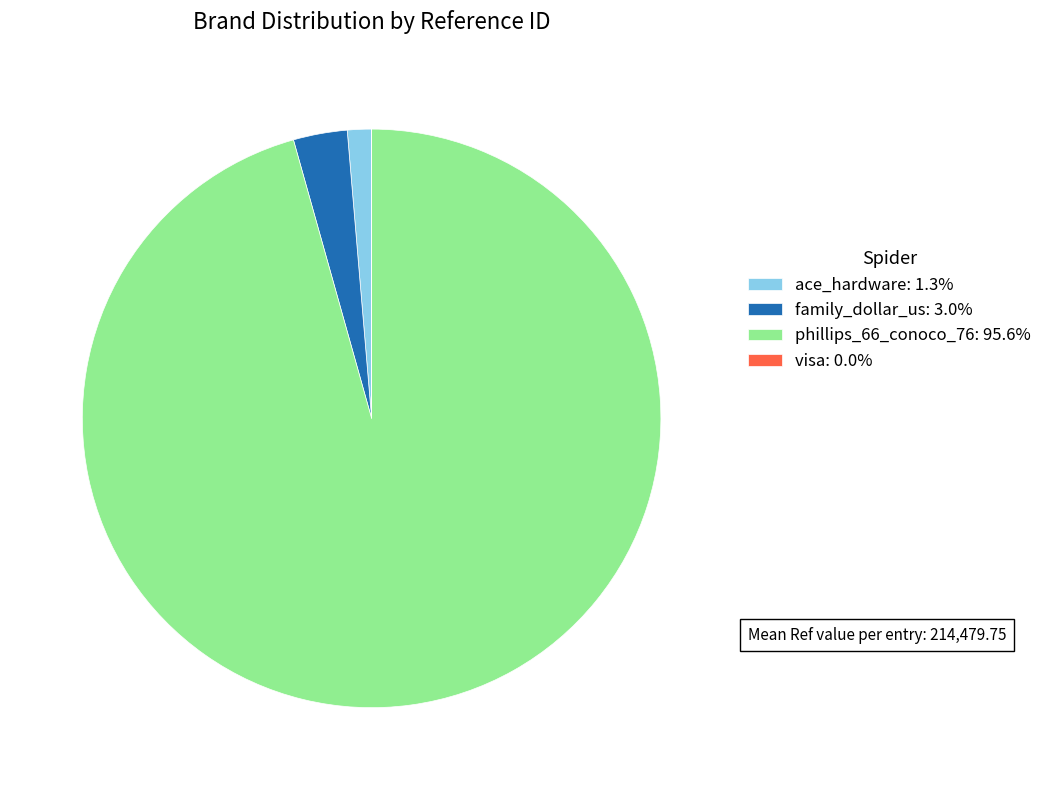

Do ace_hardware: 1.3% and family_dollar_us: 3.0% together represent more than half of the pie?

No